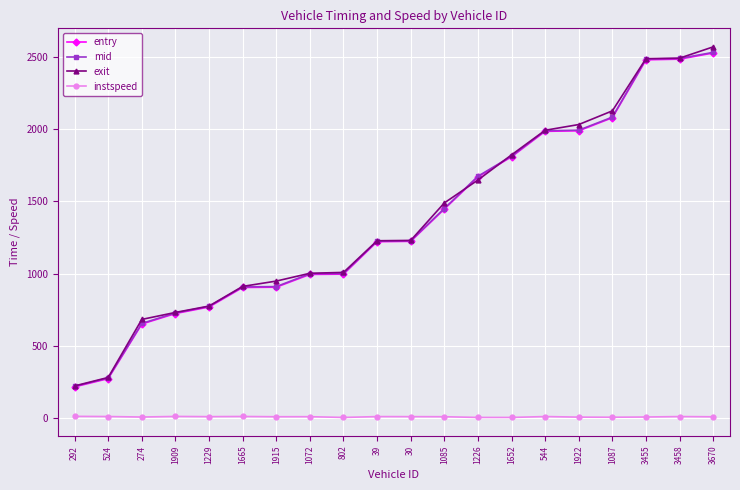

What position from the left is 30?

11